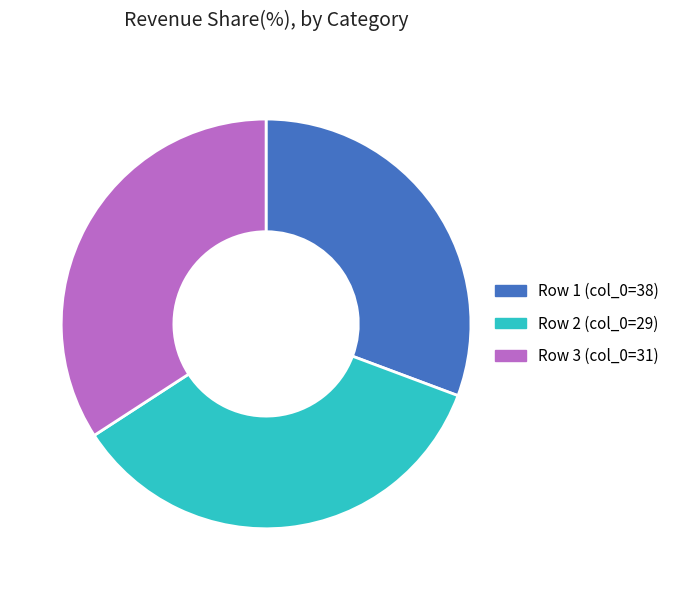

Do Row 3 (col_0=31) and Row 2 (col_0=29) together represent more than half of the pie?

Yes